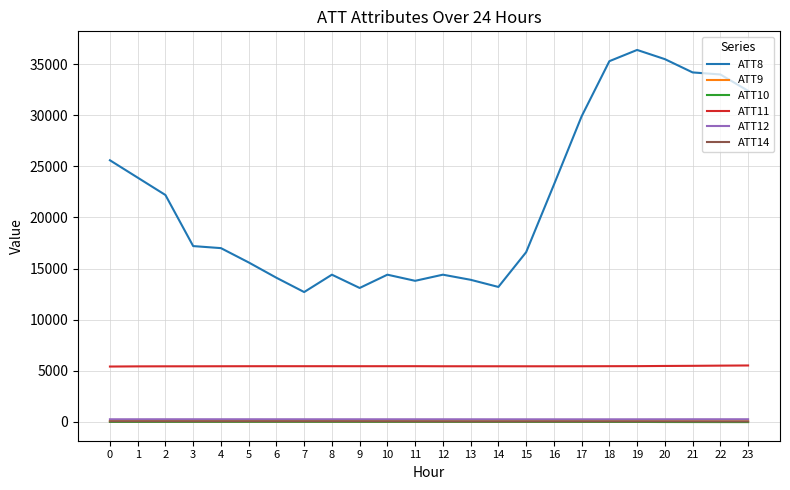

Is the value of ATT8 at 23 greater than the value of ATT9 at 9?

Yes